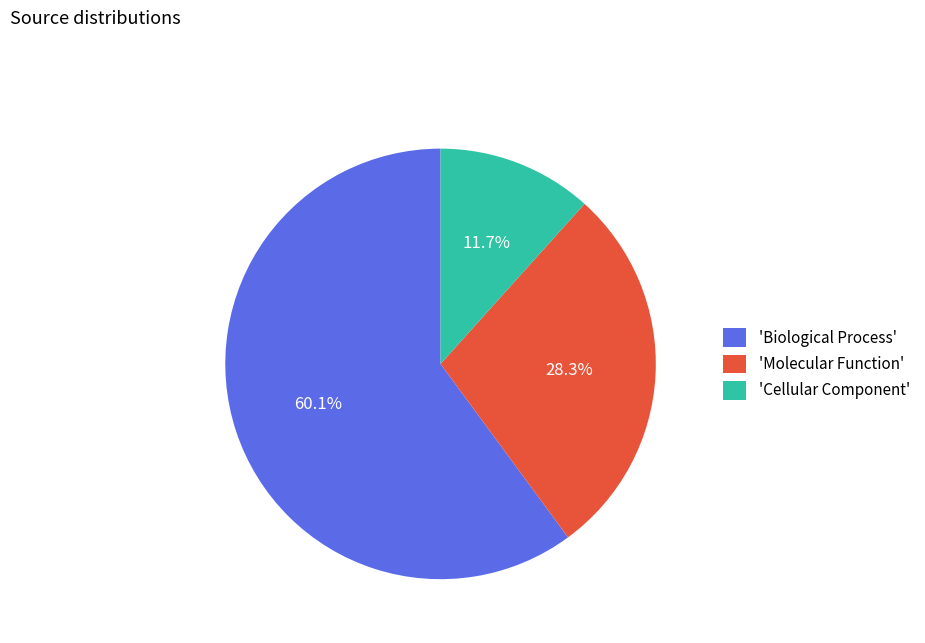

What is the ratio of the value at 'Biological Process' to the value at 'Molecular Function'?

2.1